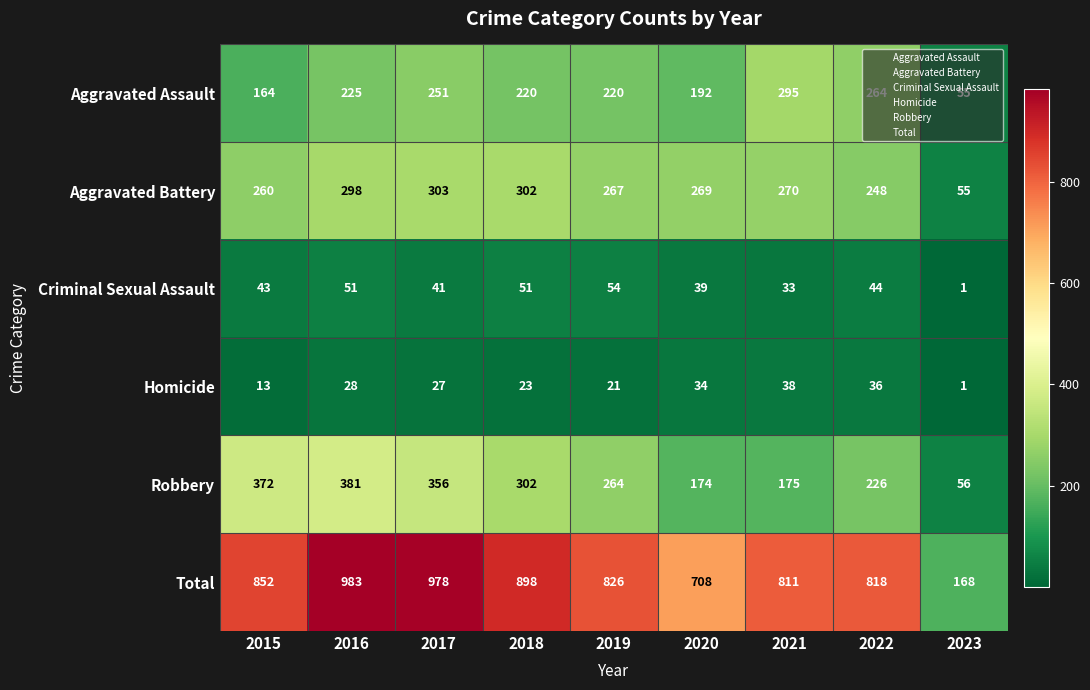

What is the total value across all series at 2016?

1966